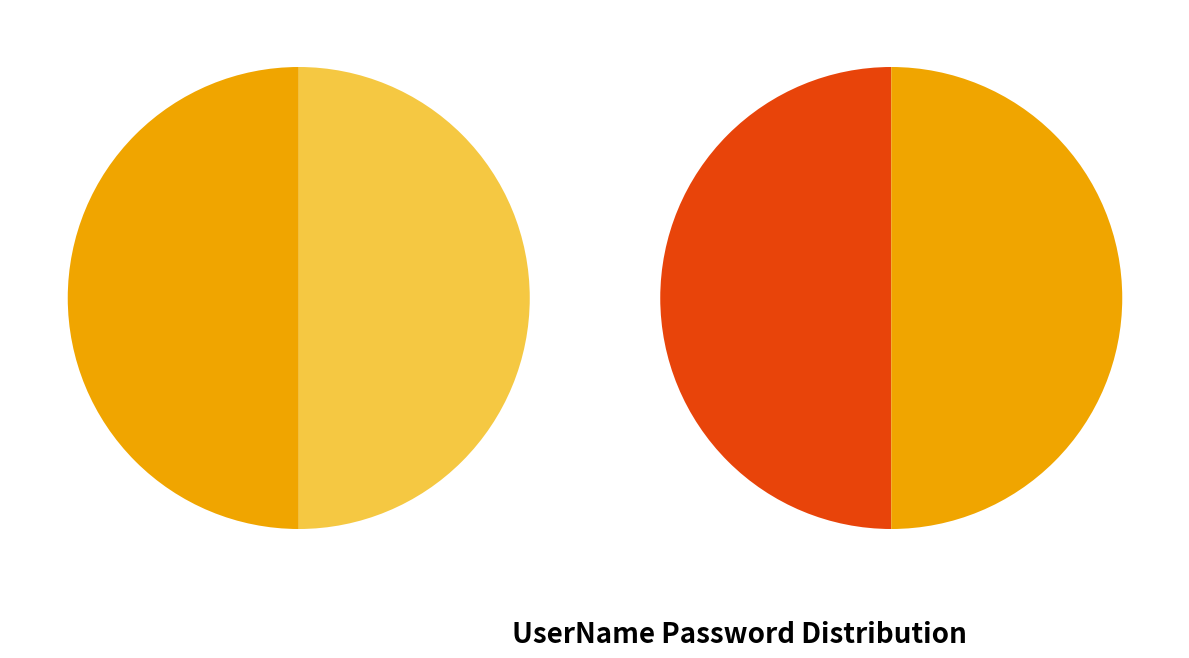

What is the total percentage of zhangsan and lisi?

52.6%